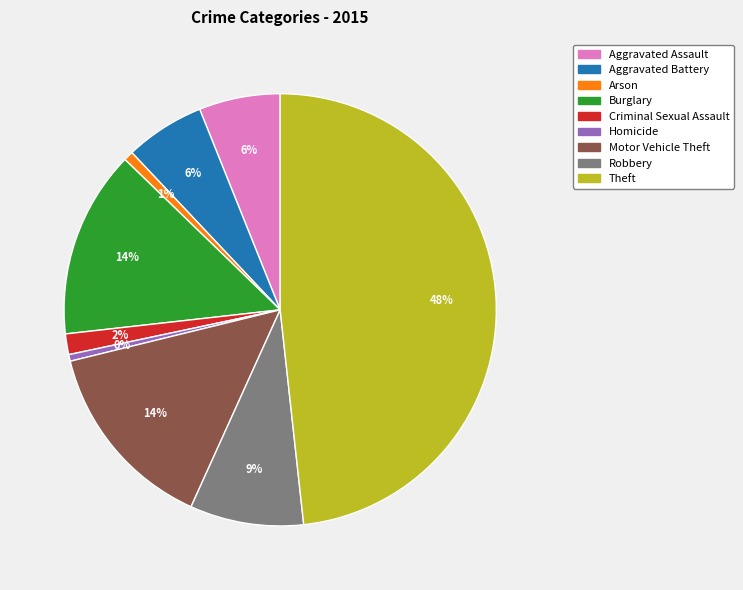

Is it true that Motor Vehicle Theft is 25% of the pie?

False